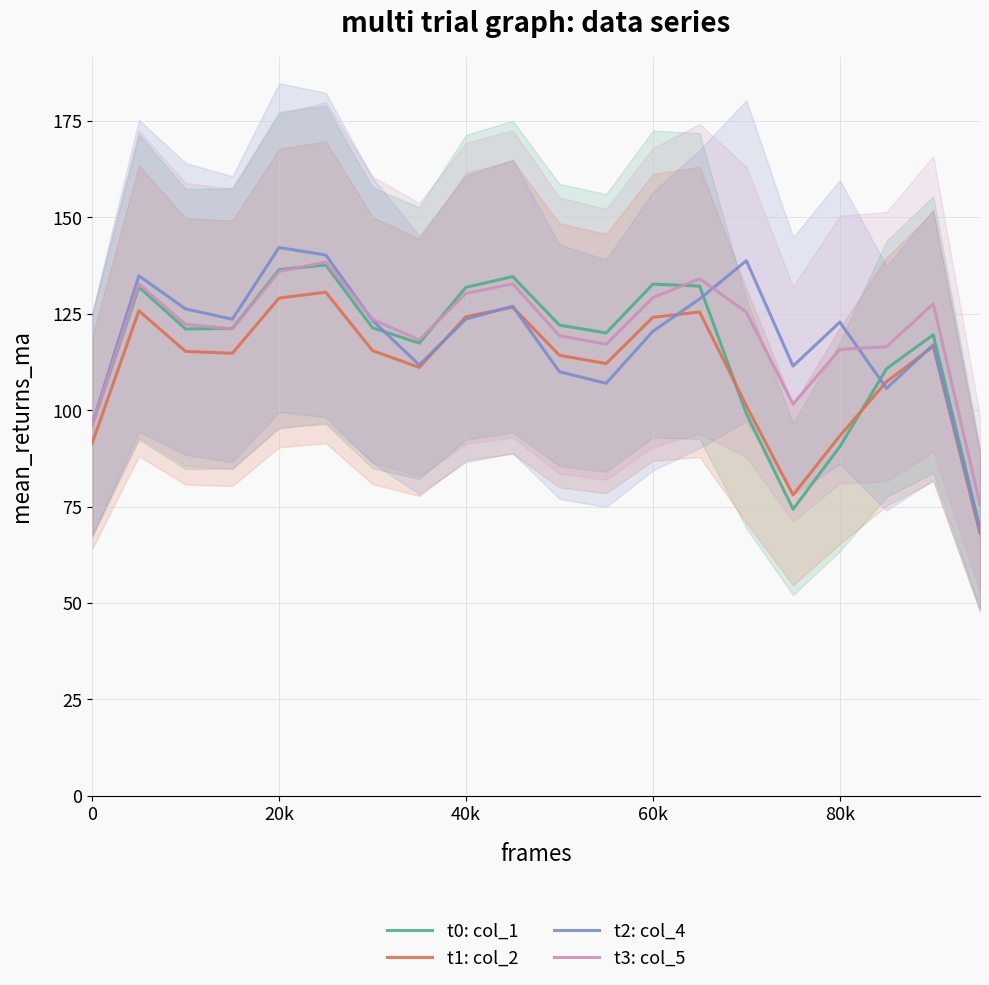

What is the minimum value for t0: col_1?

69.3